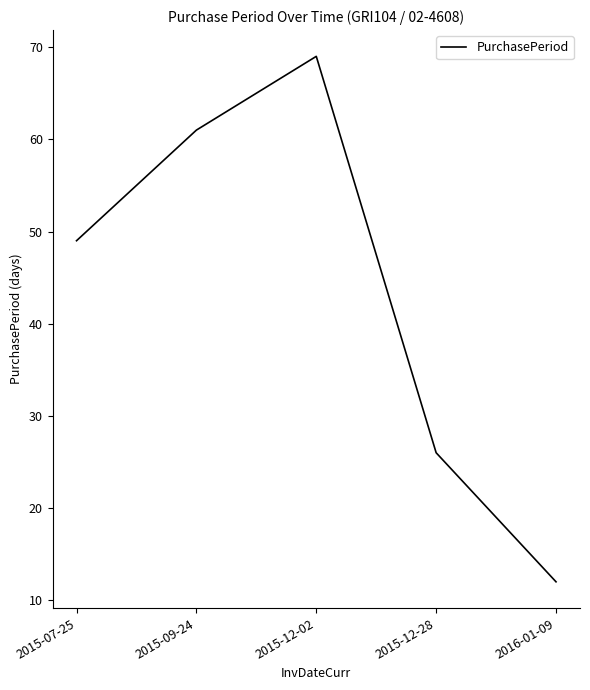

What position from the left is 2016-01-09?

5